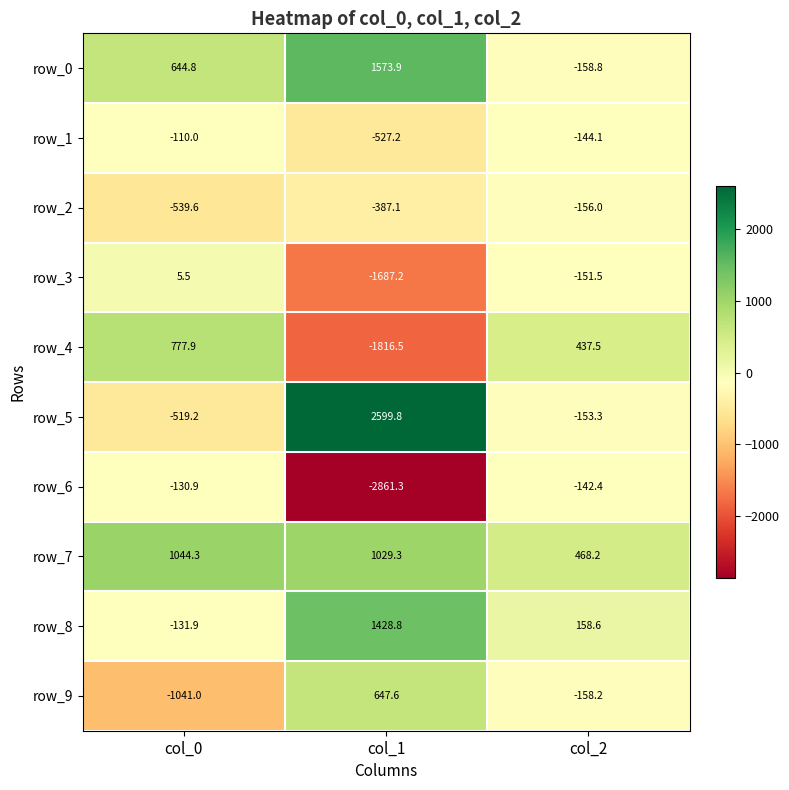

Which series changed the most between col_1 and col_2?

row_5